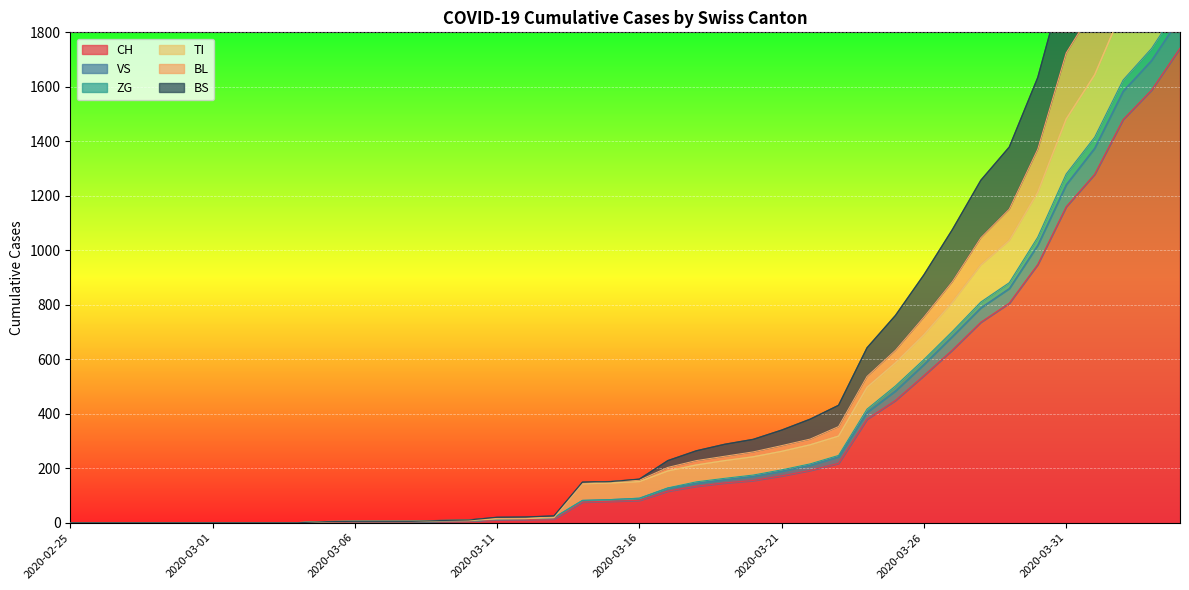

Is the value of BS at 2020-03-06 greater than the value of CH at 2020-03-17?

No